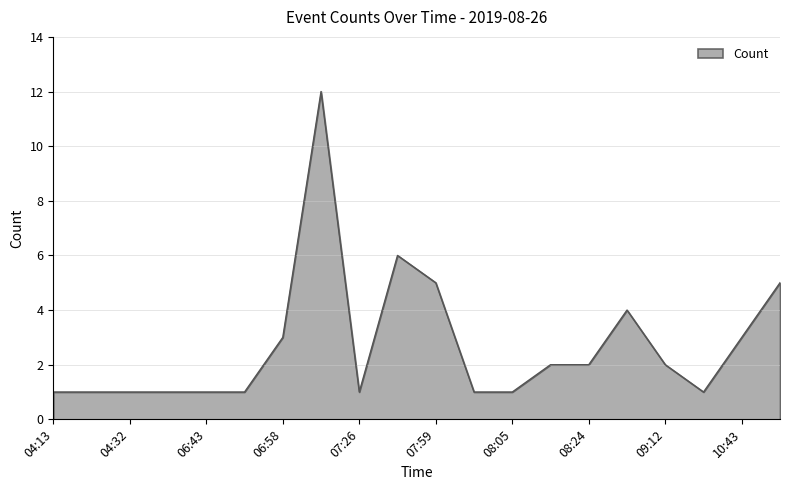

What is the difference between the maximum and minimum values?

11